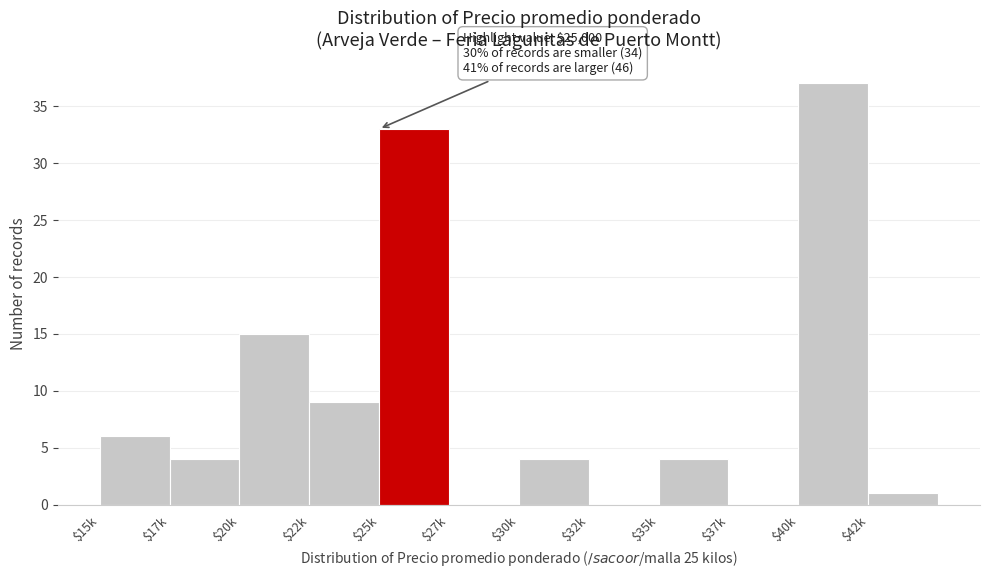

The chart shows a value of 22 at $40k. True or false?

False